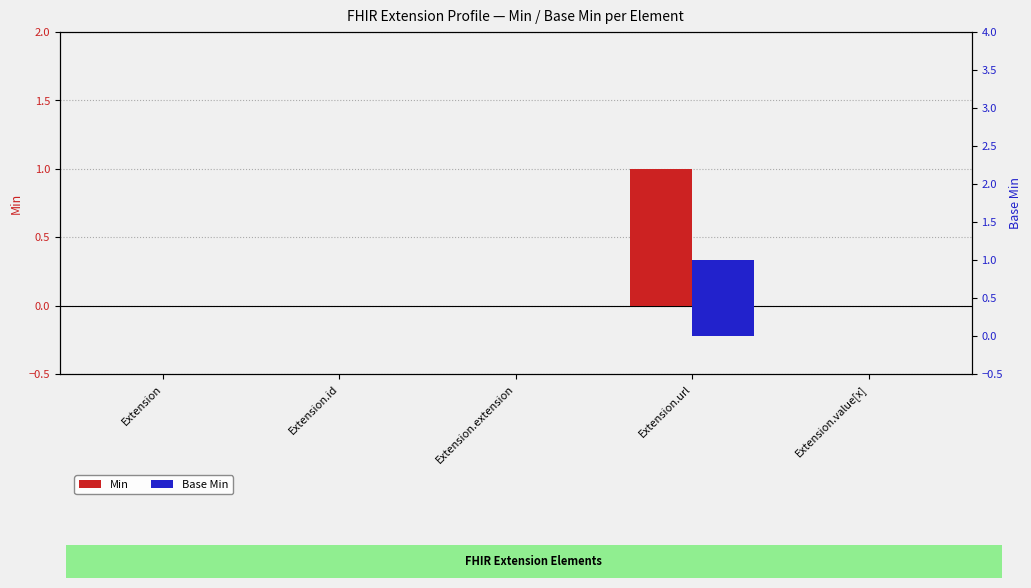

Does the chart contain any negative values?

No